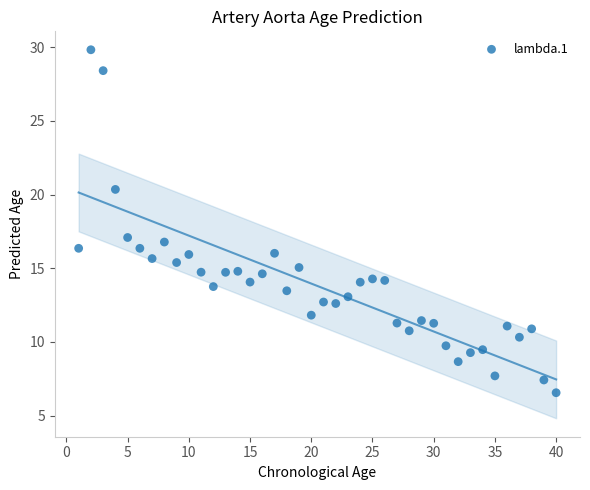

What Y value in the scatter plot is closest to 18?

17.1